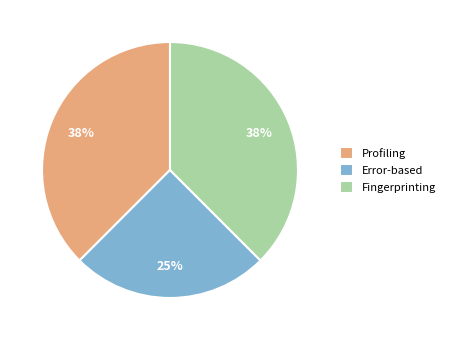

Does Error-based represent more than half of the total?

No